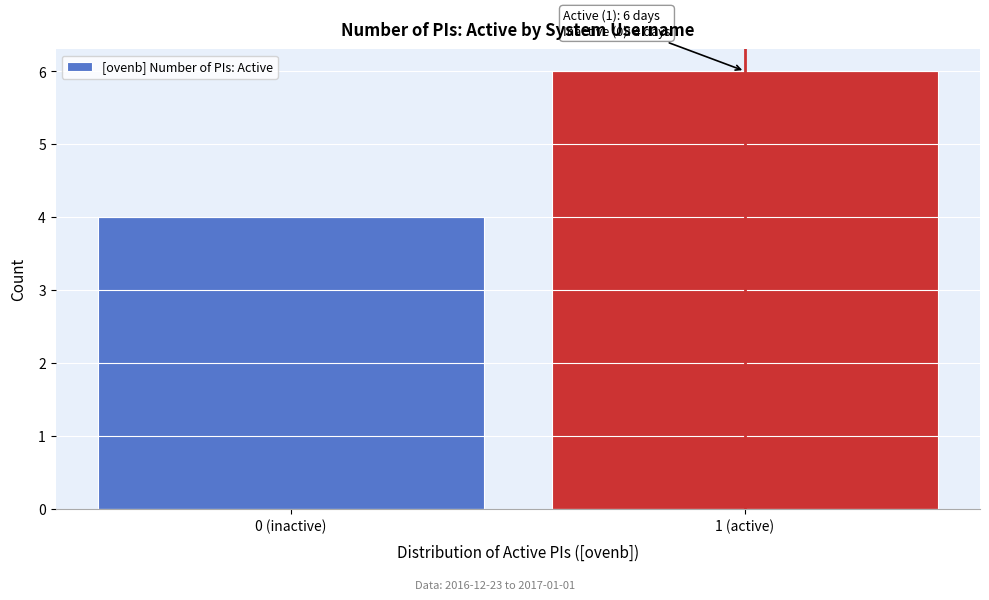

Reading right to left, list all the values displayed in this chart.

6	4